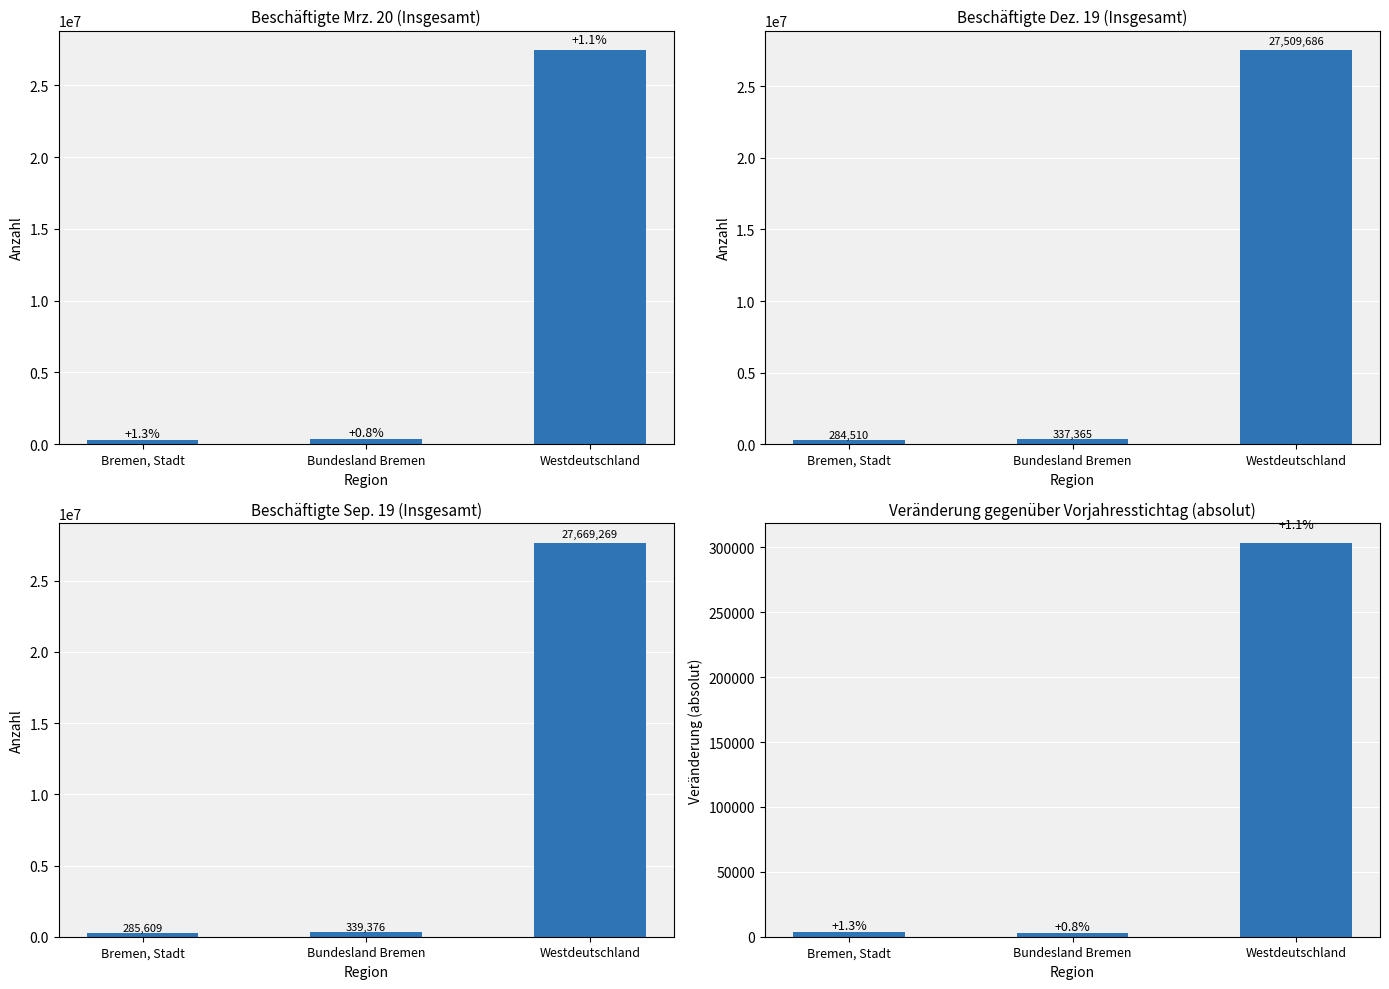

What is the sum of the Veränderung absolut values at Bremen, Stadt and Westdeutschland?

307295